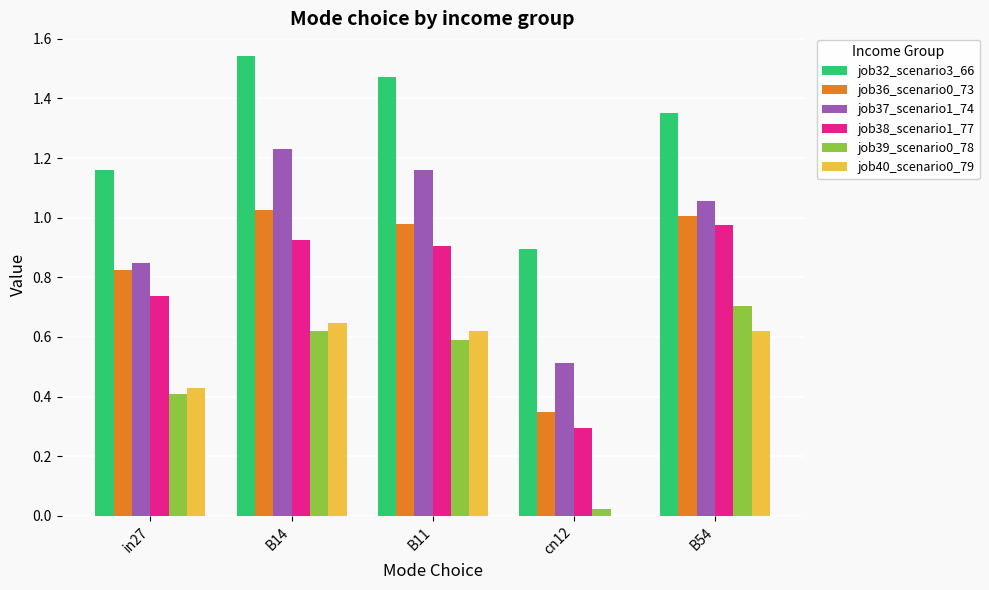

What is the sum of all job36_scenario0_73 values?

4.2